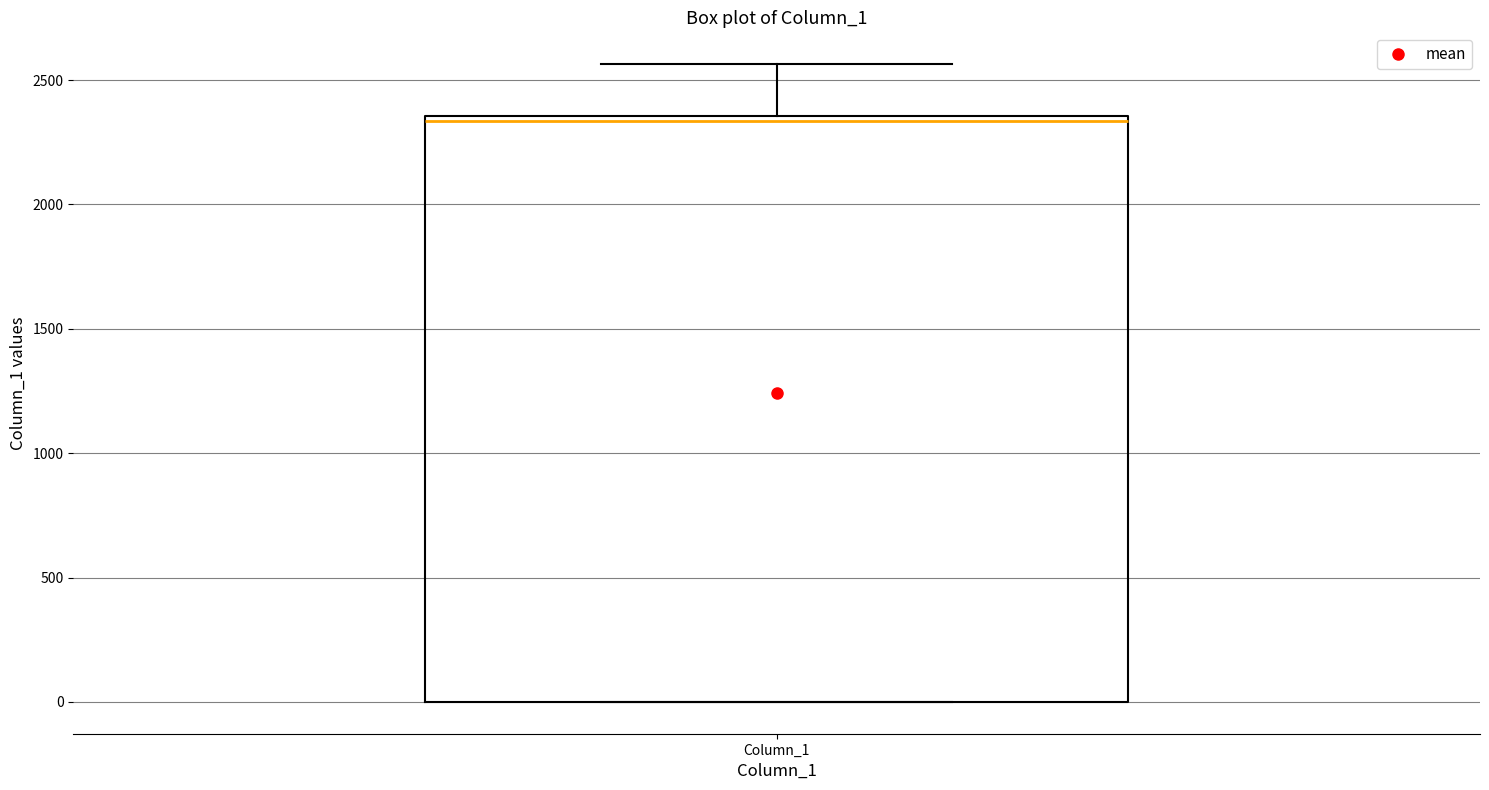

Read this box plot against the y-axis: the position of the median line, the range covered by the box, and the ends of both whiskers. The values are not printed on the chart, so give them approximately, as read against the axis.

median 2350 (just below the box's upper edge), box 0 to 2350, whiskers 0 to 2550